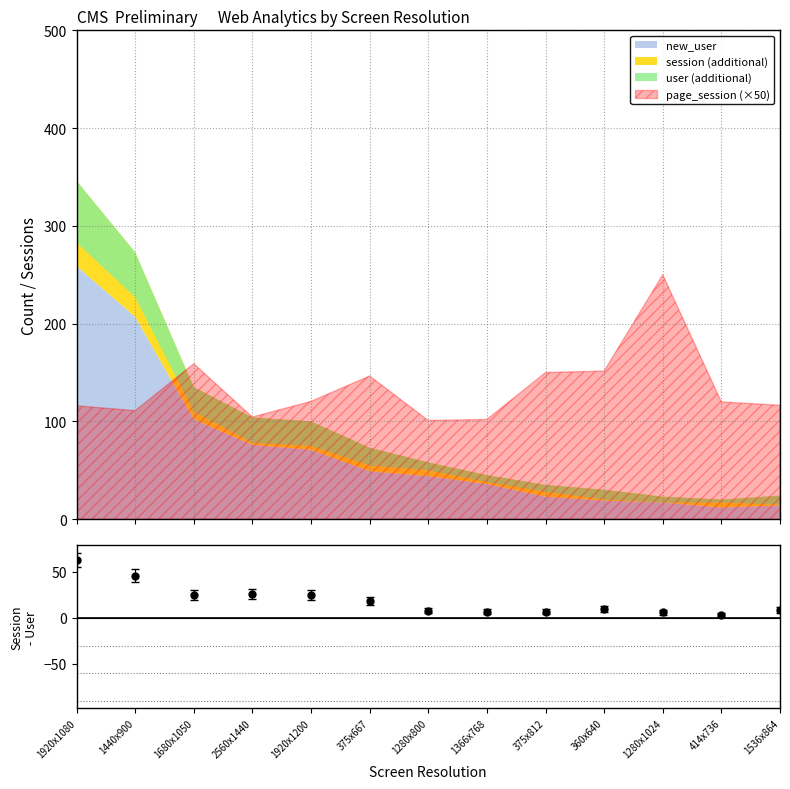

Where does the data first go above 10?

1920x1080